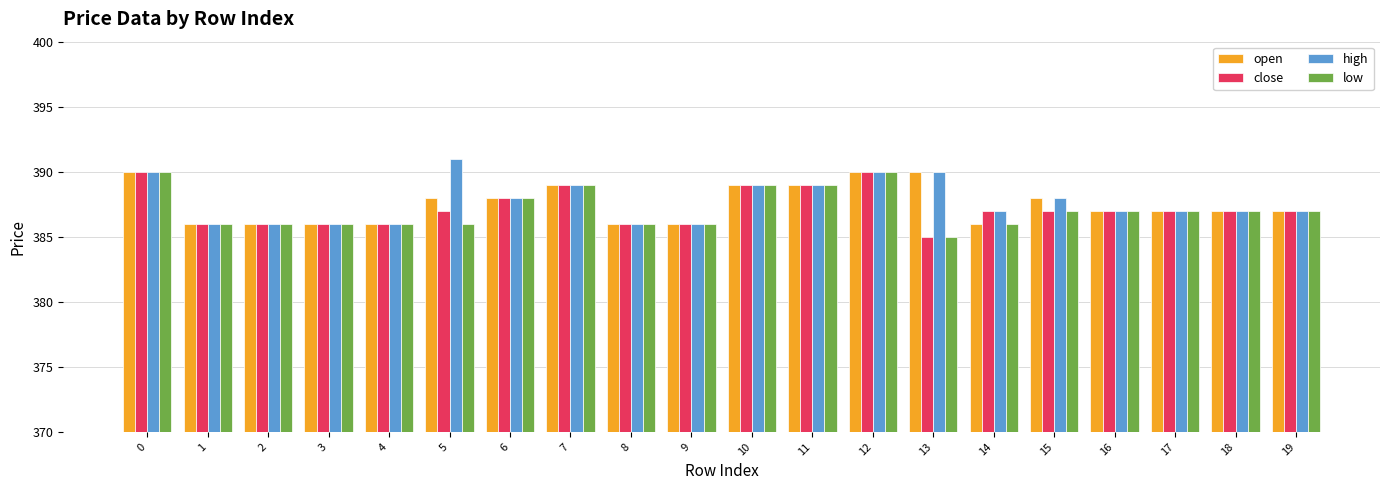

At which category does the chart reach its minimum across all series?

13